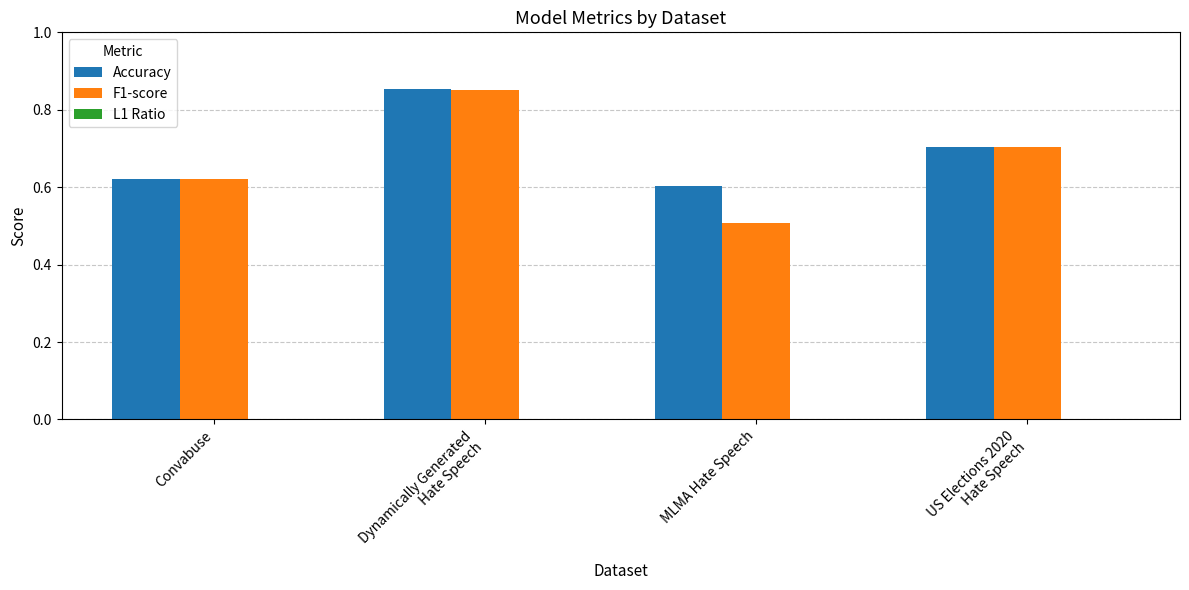

True or false: F1-score has a value of 1.1 at Convabuse.

False